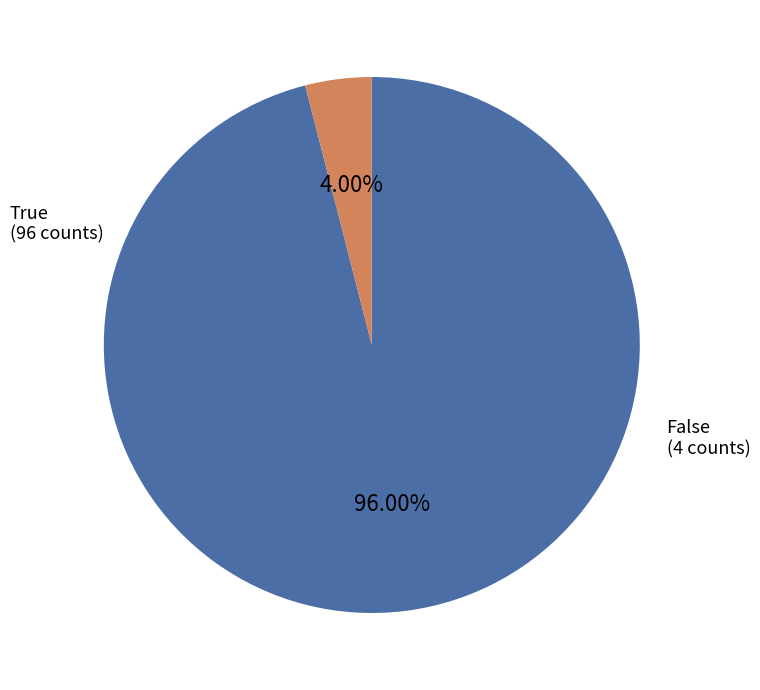

Count the number of slices in the pie.

2